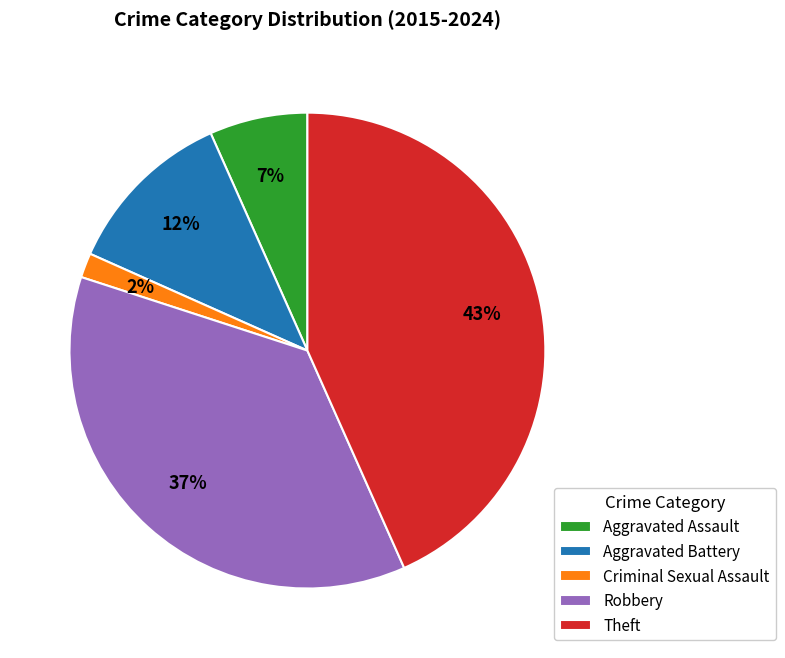

Count the number of slices in the pie.

5